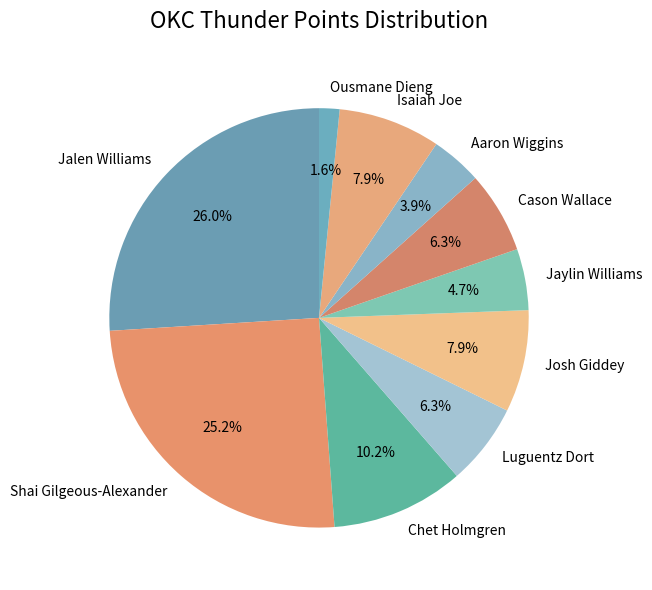

Combined, do Cason Wallace and Aaron Wiggins account for over 50%?

No